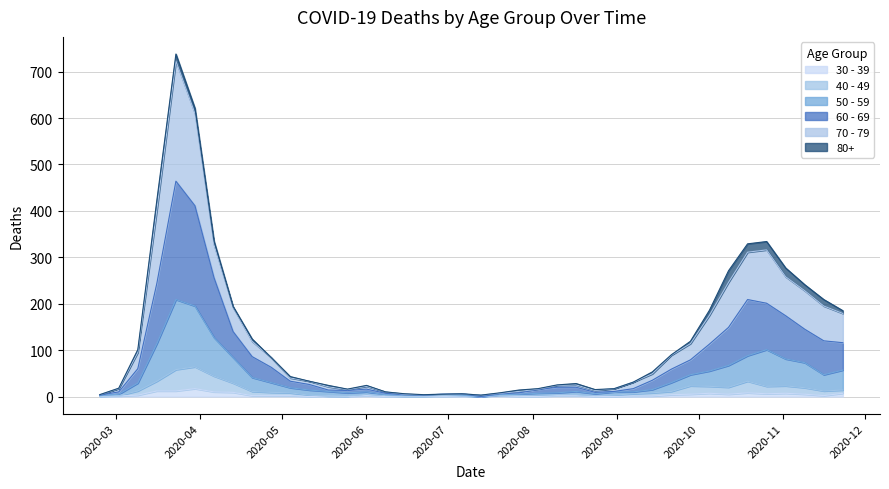

What are all the series names shown in the legend?

30 - 39, 40 - 49, 50 - 59, 60 - 69, 70 - 79, 80+